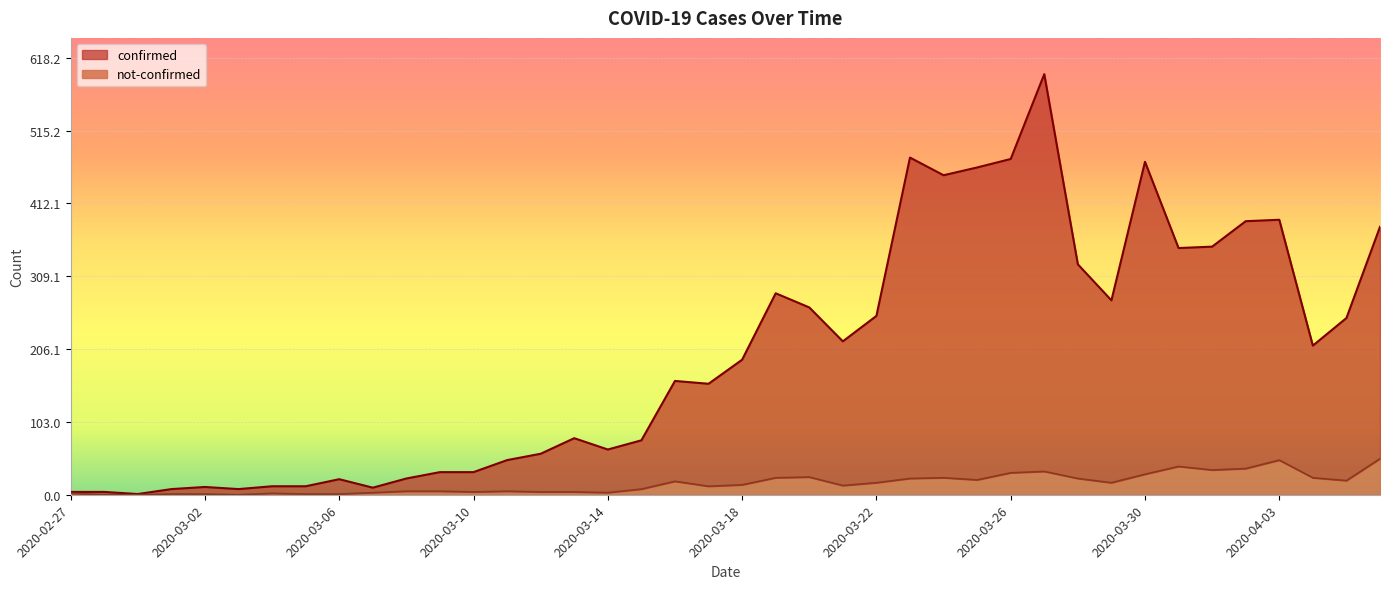

Which has a higher value, 2020-04-06 or 2020-04-05?

2020-04-06